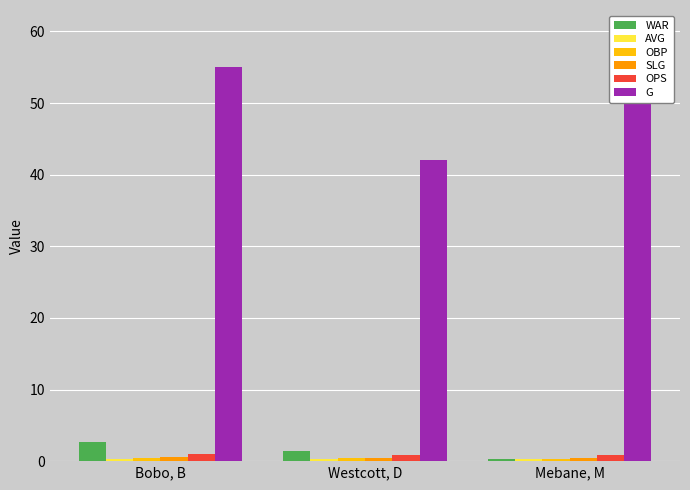

What is the sum of all OBP values?

1.2